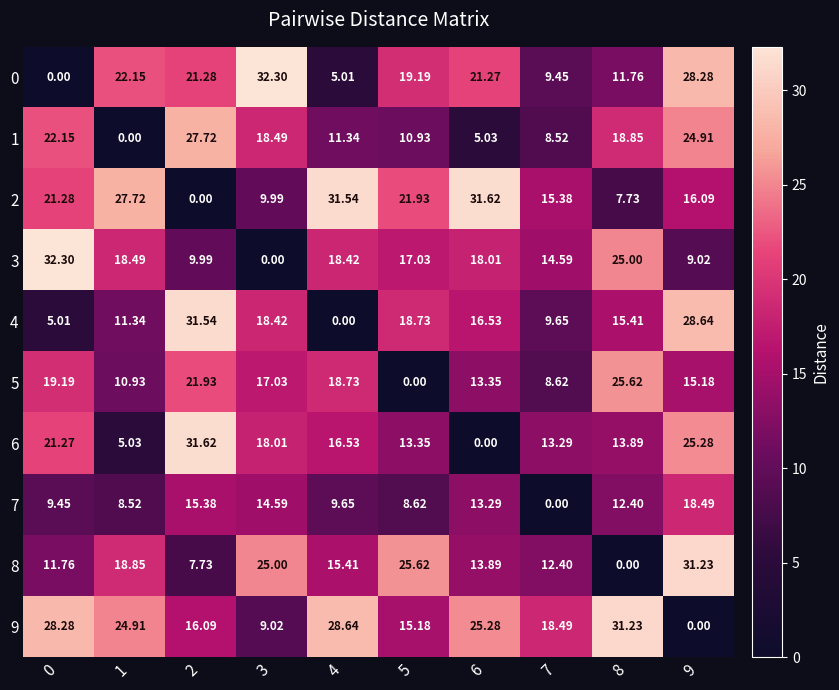

At which category is the sum across all series the highest?

9